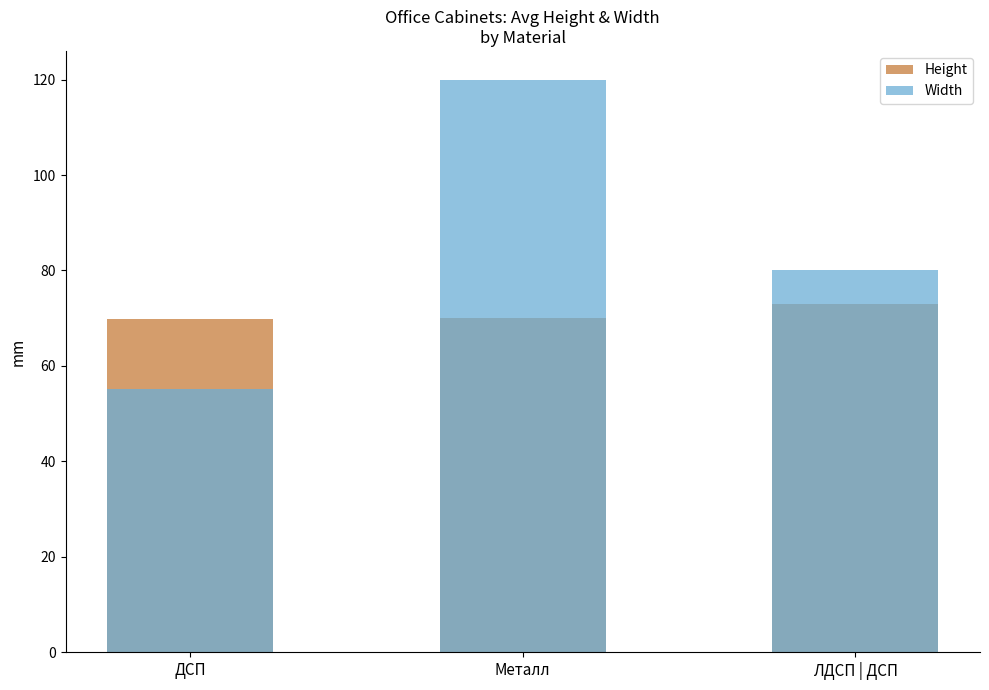

Which category has the lowest value across all series?

ДСП